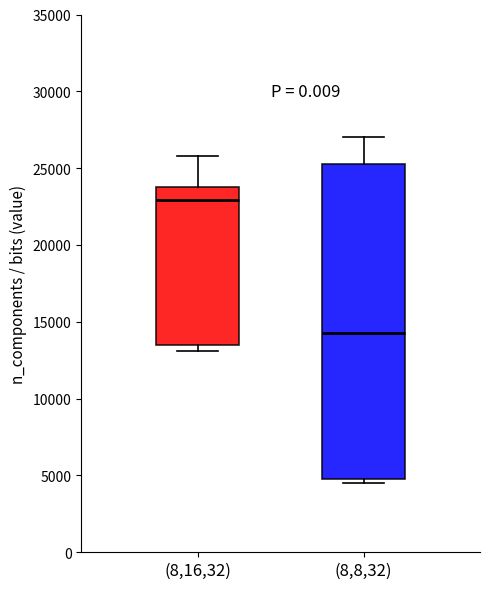

Which box is the tallest, from its lower edge to its upper edge?

(8,8,32)